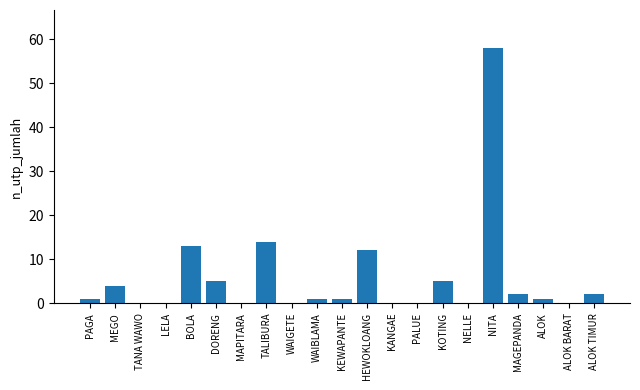

True or false: the data shows 18 at ALOK BARAT.

False